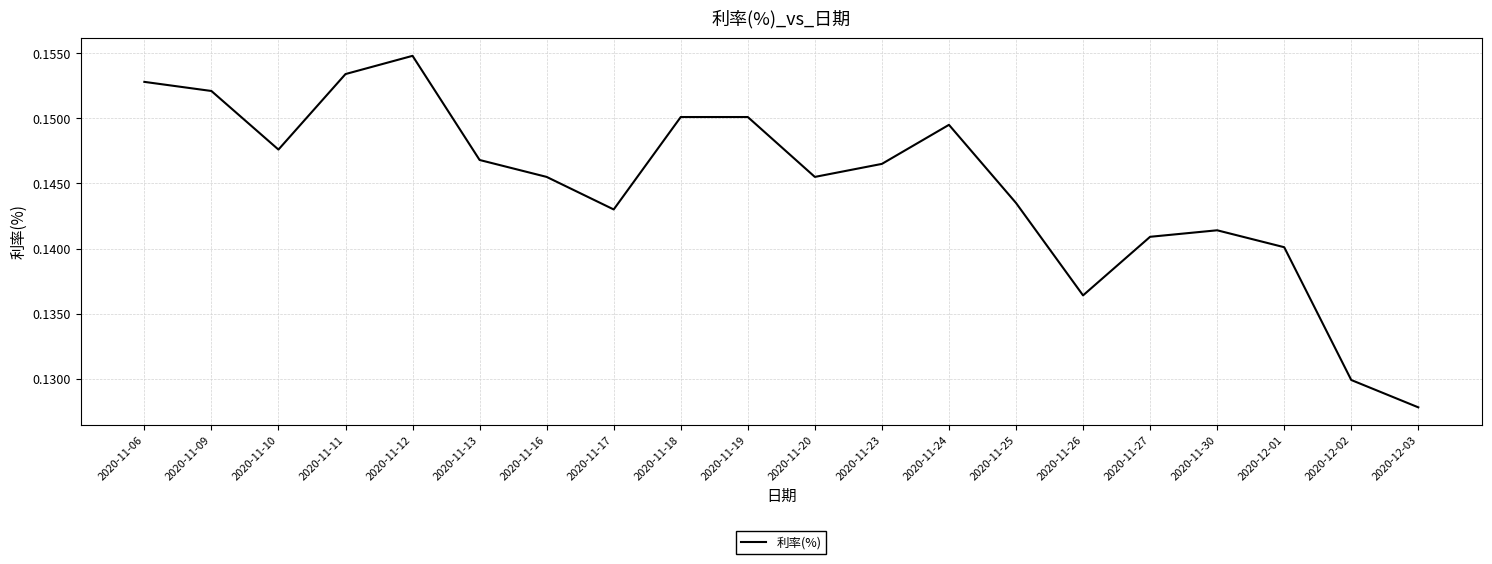

Which label corresponds to the smallest value in the chart?

2020-12-03